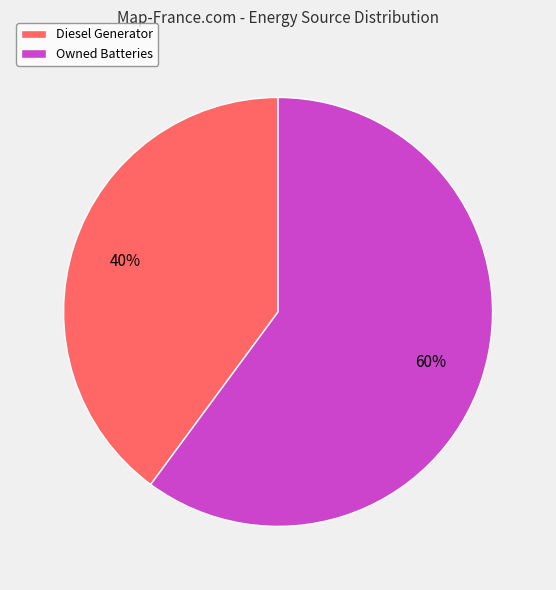

Which category has the smallest portion of the pie?

Diesel Generator